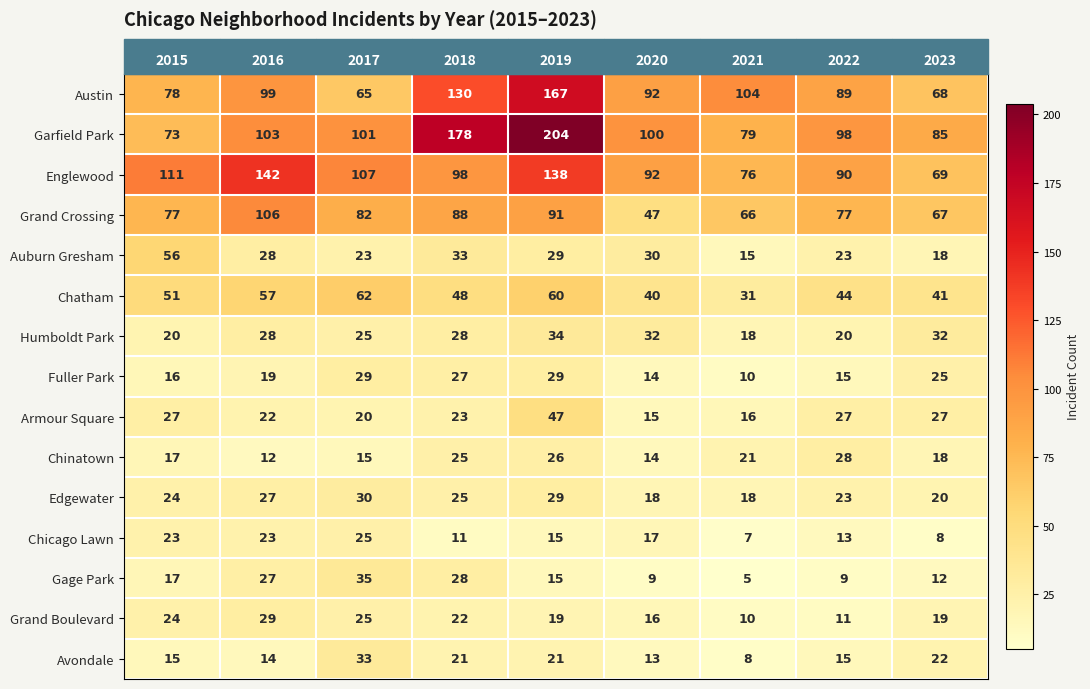

Which category has the lowest value across all series?

2021